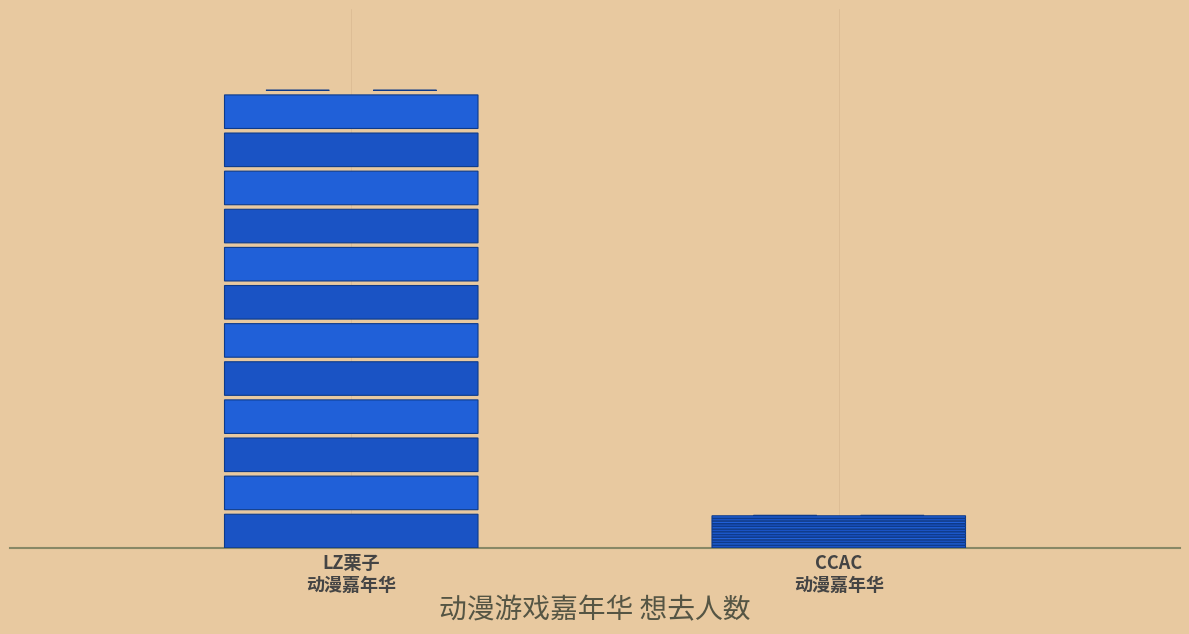

Rank the categories by value from lowest to highest.

CCAC
动漫嘉年华, LZ栗子
动漫嘉年华